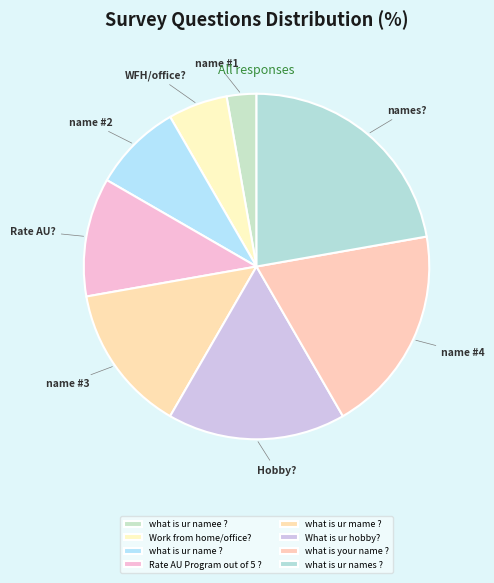

What percentage do Work from home/office? and what is ur namee ? together represent?

8.3%